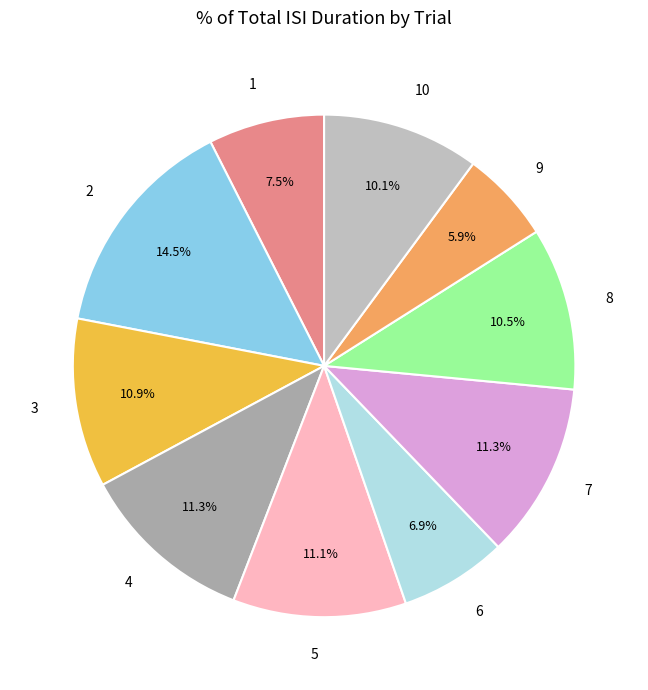

Which category has the biggest portion of the pie?

2